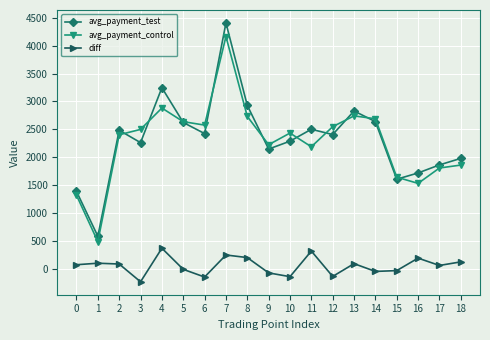

Count the number of categories in the chart.

19